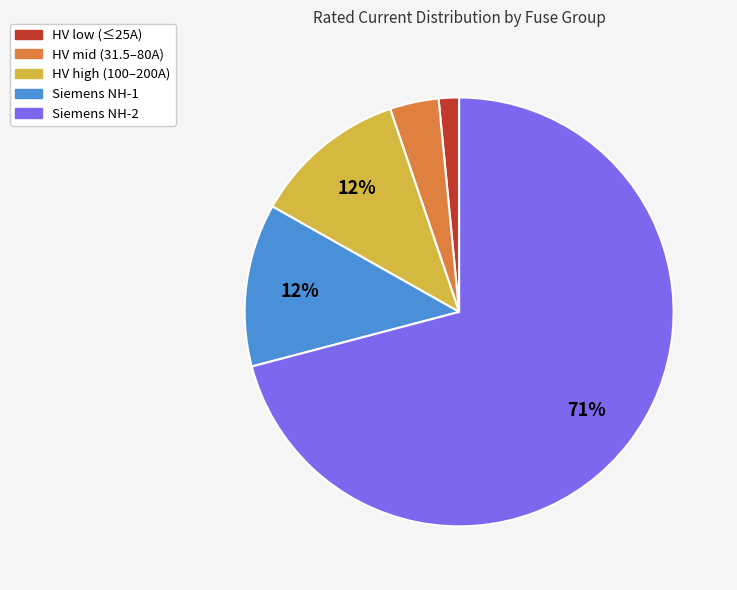

Does any single category account for the majority?

Yes